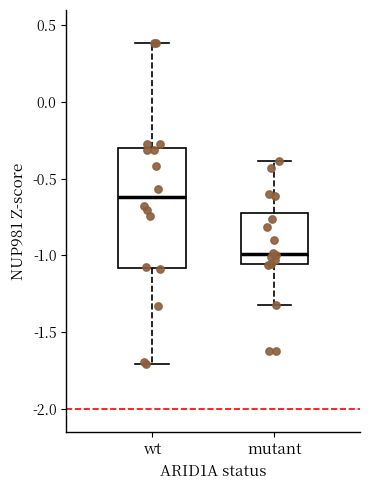

Reading left to right, transcribe this box plot: for each box, give where its median line is, the range the box spans, and where its two whiskers end, as read against the y-axis. The values are not printed on the chart, so give them approximately, as read against the axis.

wt: median -0.60, box -1.10 to -0.30, whiskers -1.70 to 0.40
mutant: median -1.00, box -1.05 to -0.70, whiskers -1.30 to -0.40